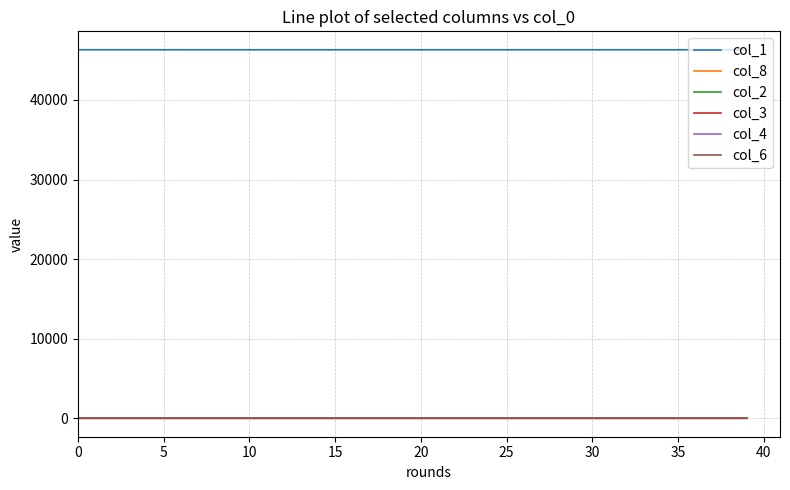

True or false: col_6 and col_1 cross at least once.

False